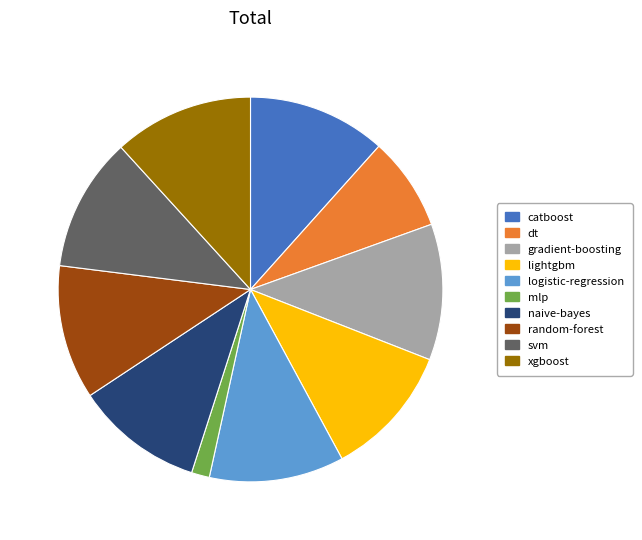

Is the sum of catboost and logistic-regression greater than half?

No